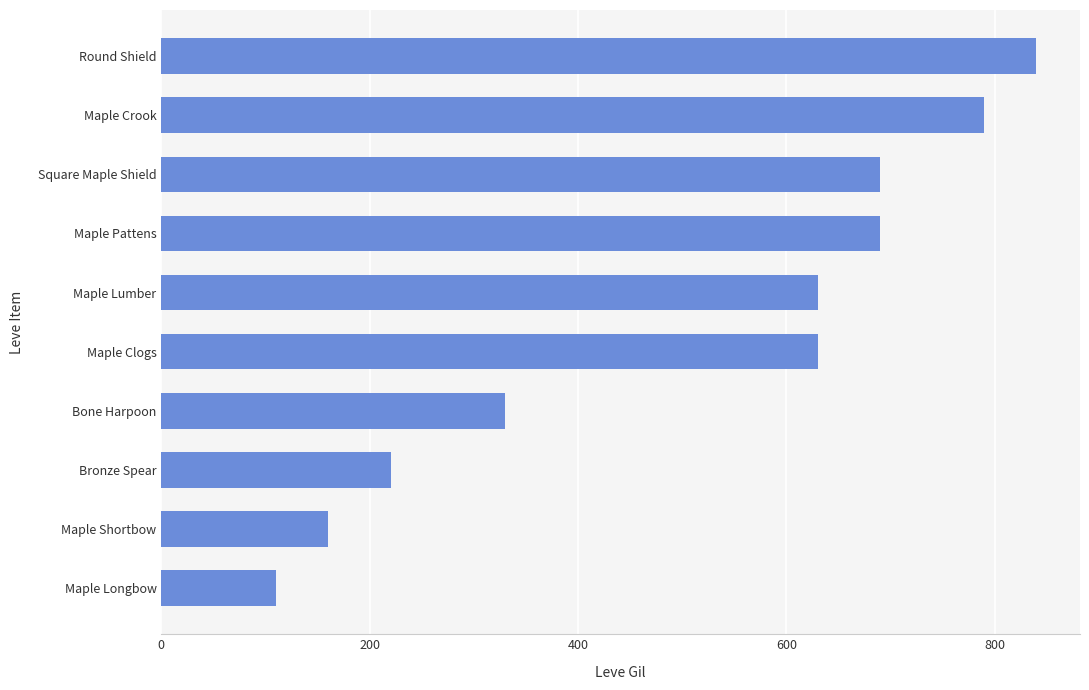

Read the value at Maple Lumber.

630